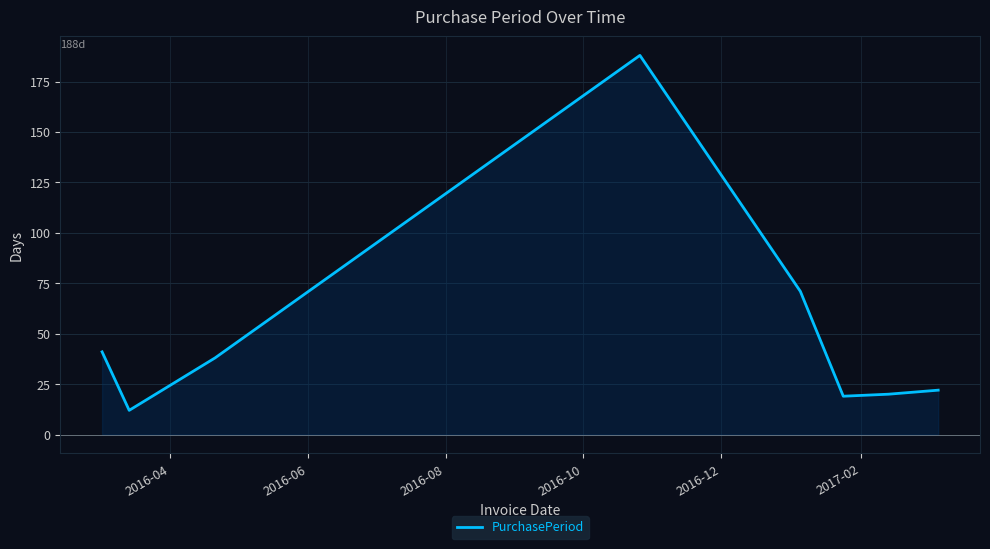

What is the difference between the maximum and minimum values?

176